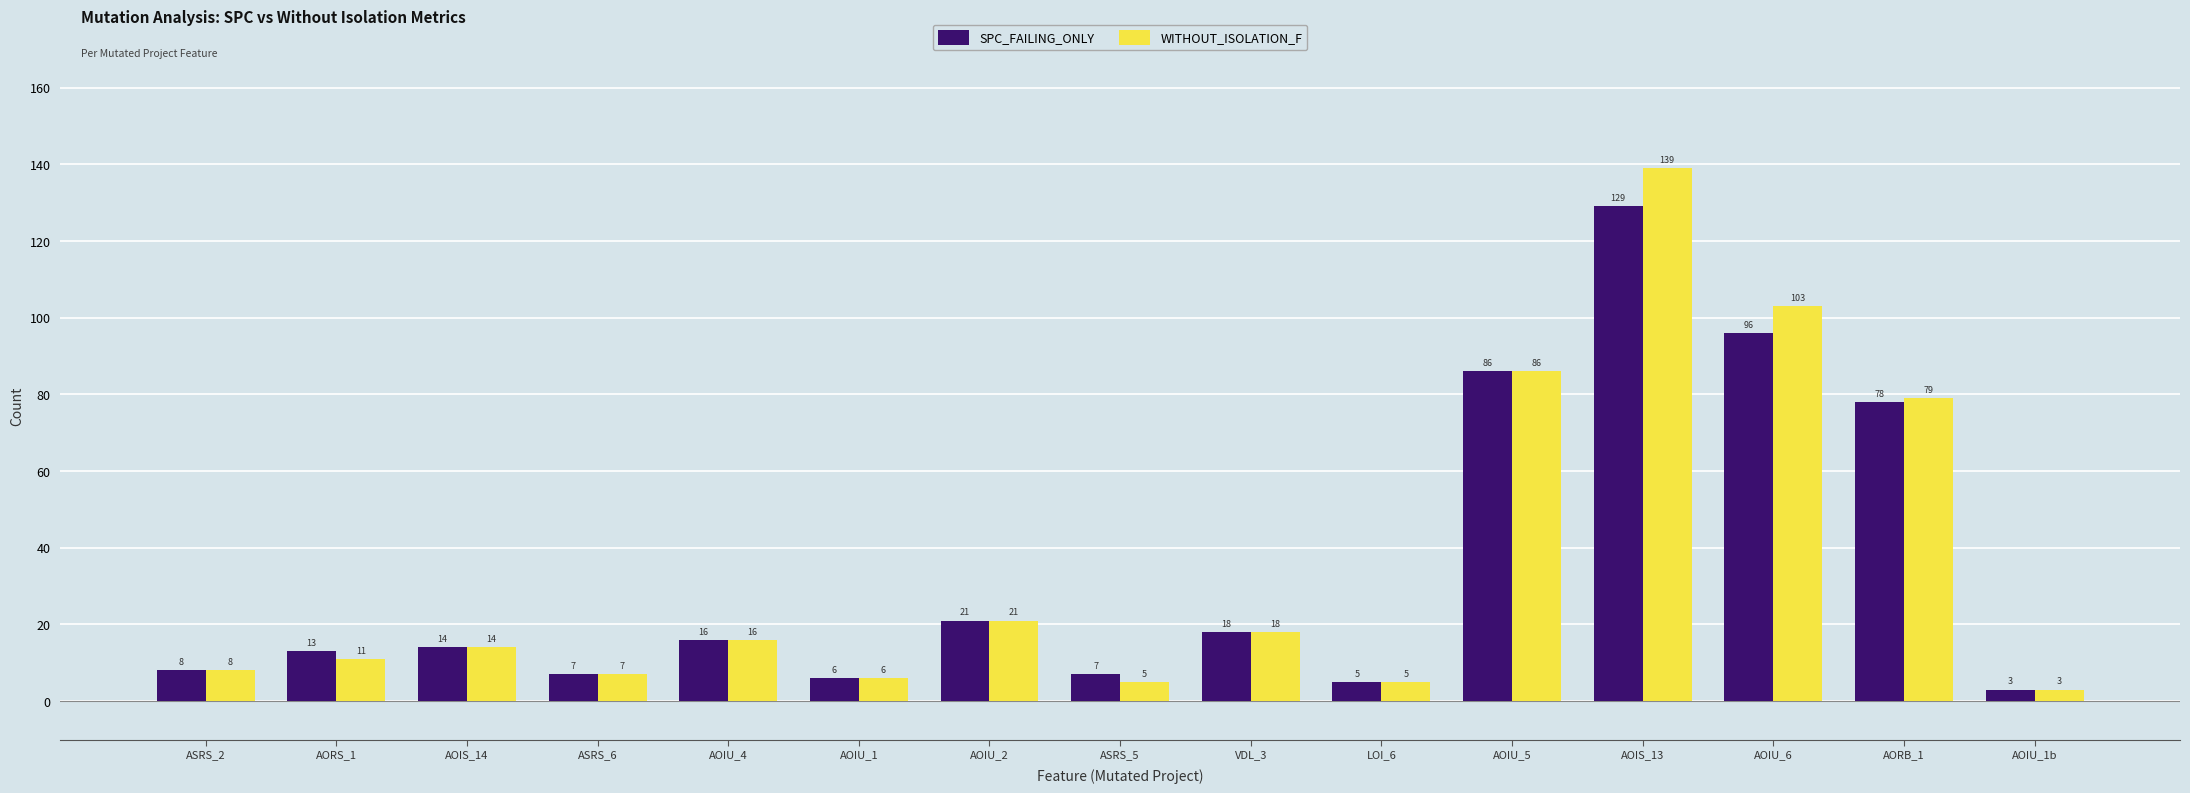

The value of WITHOUT_ISOLATION_F at AORB_1 is 112. True or false?

False